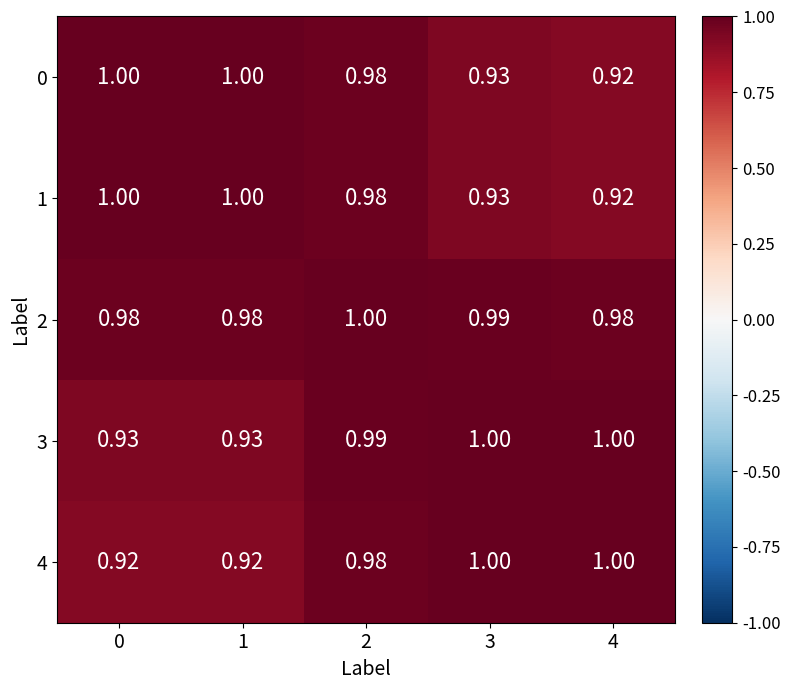

Is the value of 1 at 4 greater than the value of 4 at 2?

No